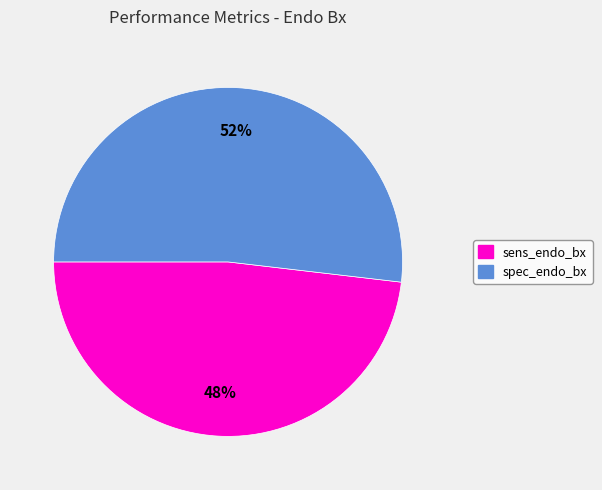

Rank the categories by value from lowest to highest.

sens_endo_bx, spec_endo_bx